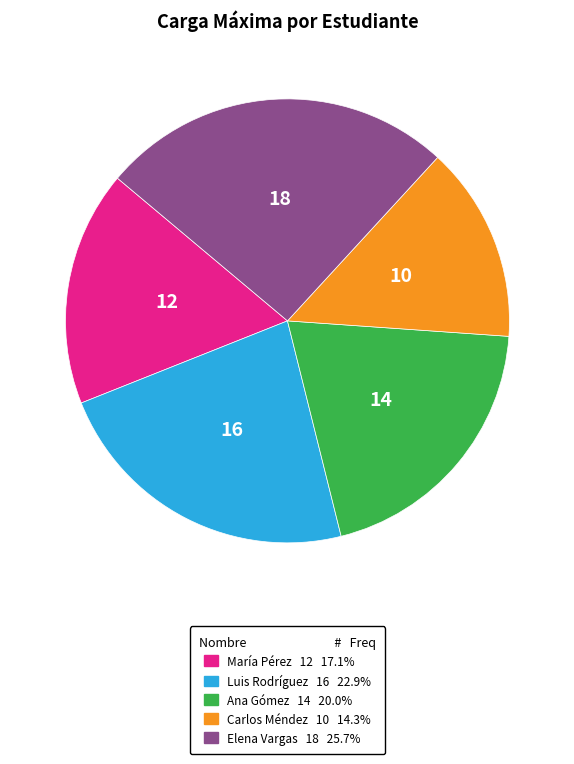

Is there any slice that represents more than half of the pie?

No